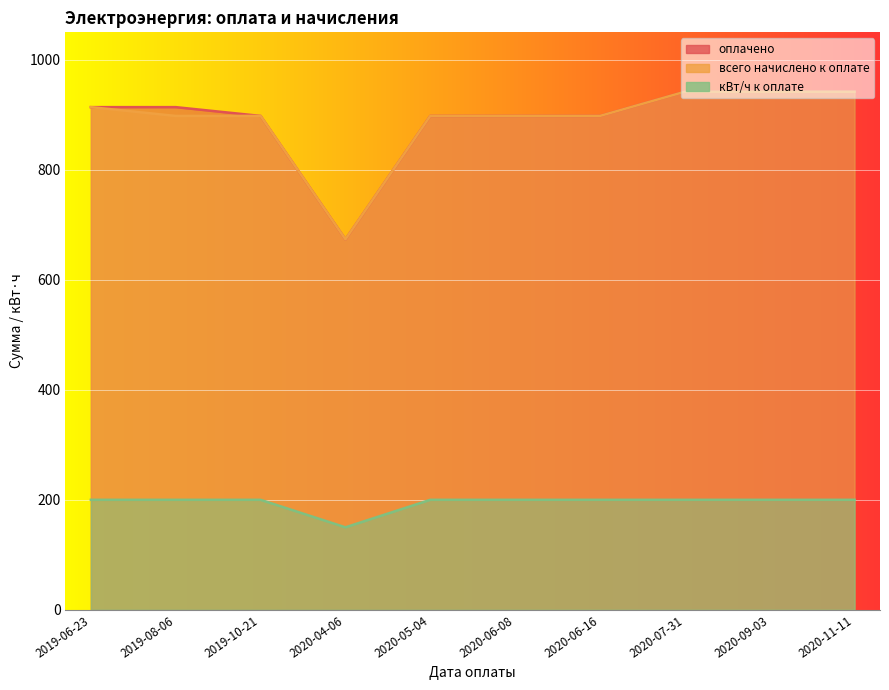

Between 2020-05-04 and 2020-04-06, which is larger?

2020-05-04